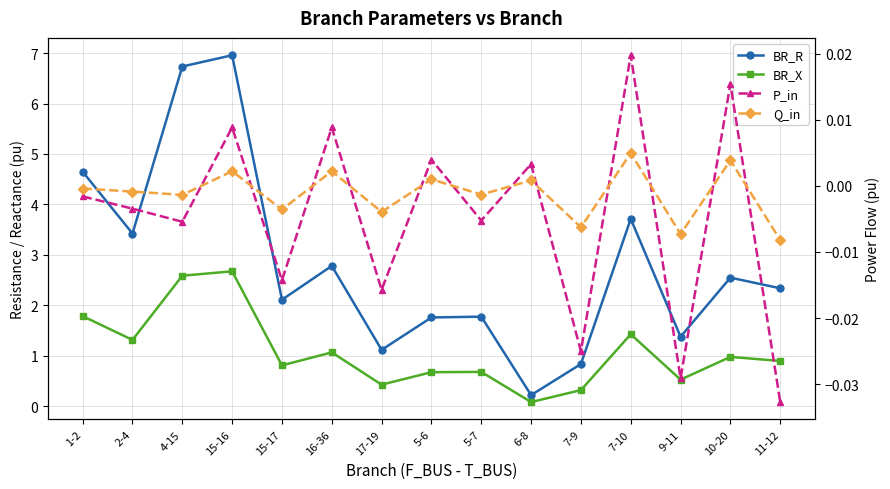

True or false: BR_R and P_in intersect in this chart.

False